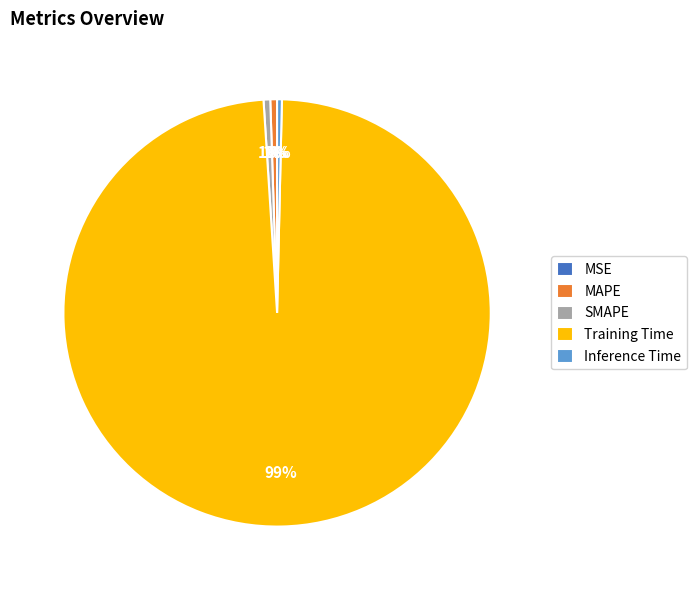

Combined, do Training Time and Inference Time account for over 50%?

Yes